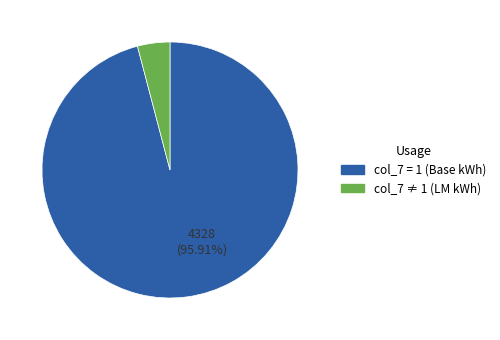

To the nearest percent, what is the average slice percentage?

50%